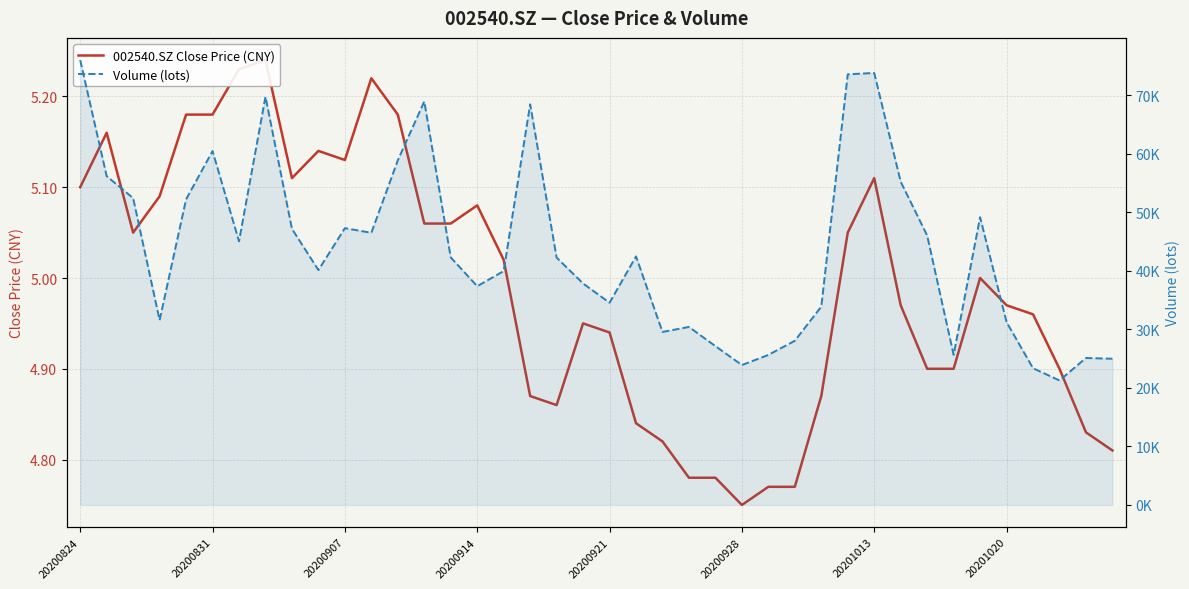

What position from the left is 33?

34